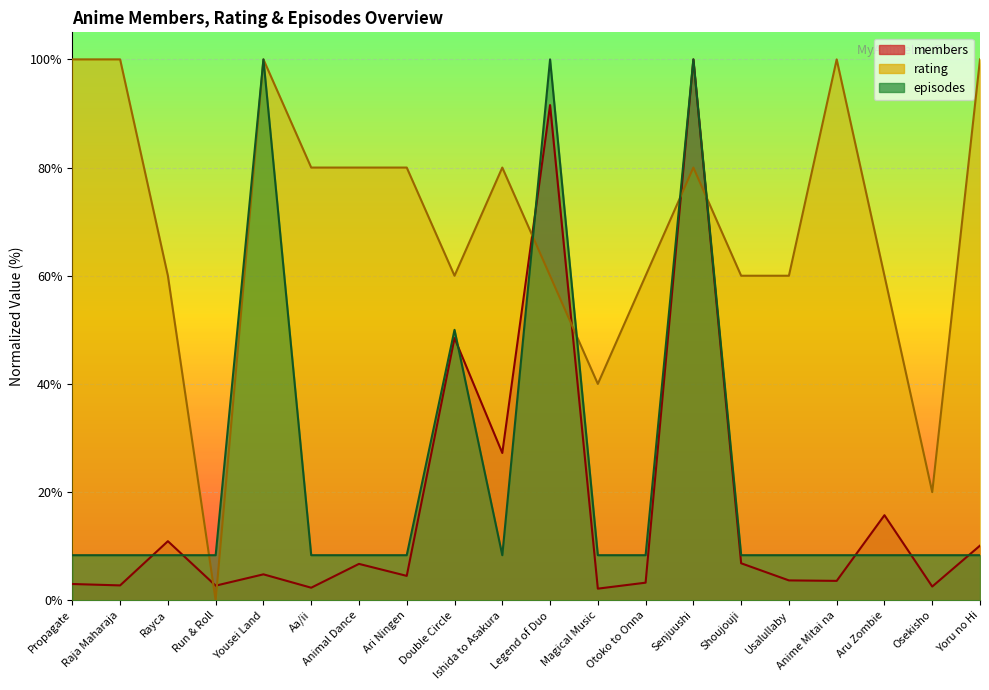

Reading left to right, transcribe all the data shown in this chart.

members: 3.0	2.7	10.9	2.7	4.8	2.3	6.7	4.5	48.5	27.2	91.6	2.2	3.3	100.0	6.8	3.7	3.6	15.7	2.5	10.1
score_rating: 100.0	100.0	60.0	0.0	100.0	80.0	80.0	80.0	60.0	80.0	60.0	40.0	60.0	80.0	60.0	60.0	100.0	60.0	20.0	100.0
episodes: 8.3	8.3	8.3	8.3	100.0	8.3	8.3	8.3	50.0	8.3	100.0	8.3	8.3	100.0	8.3	8.3	8.3	8.3	8.3	8.3